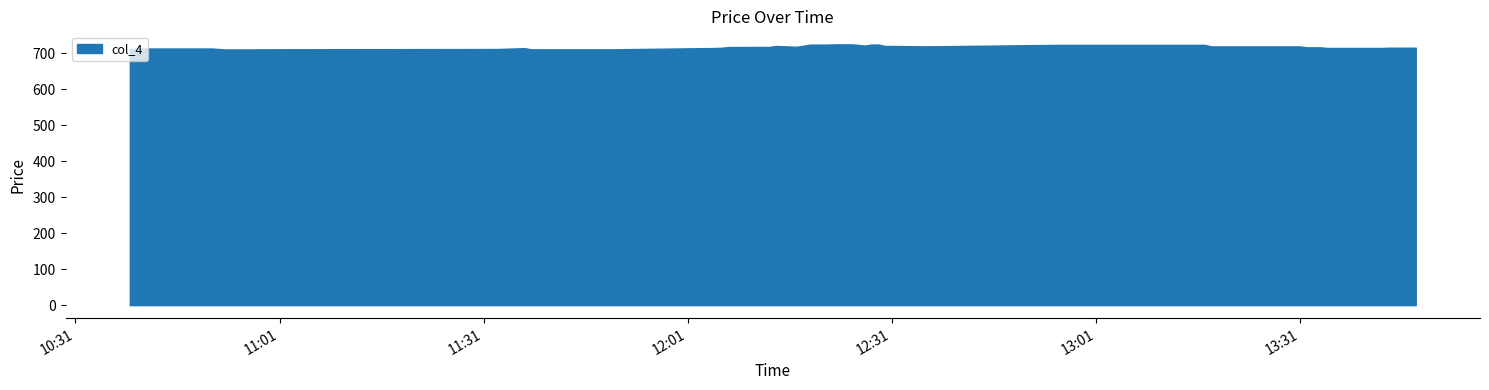

What is the greatest value displayed?

724.5